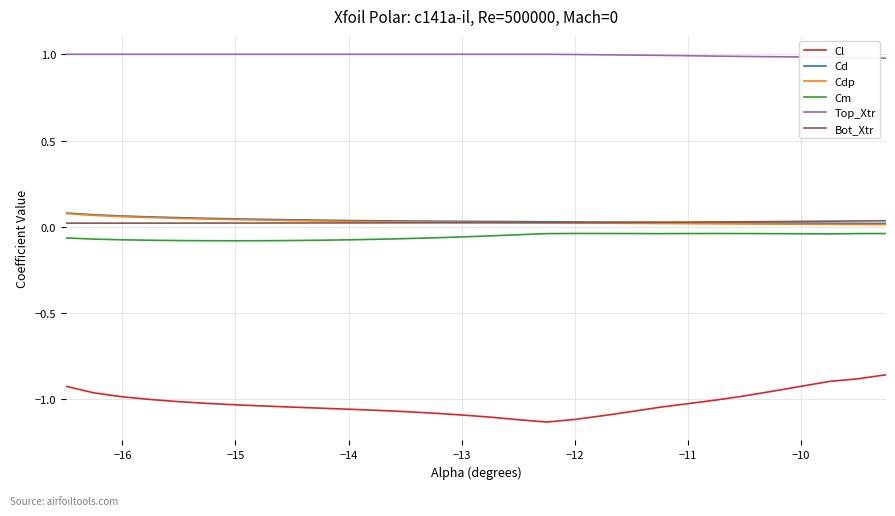

Which series has the largest total across all categories?

Top_Xtr